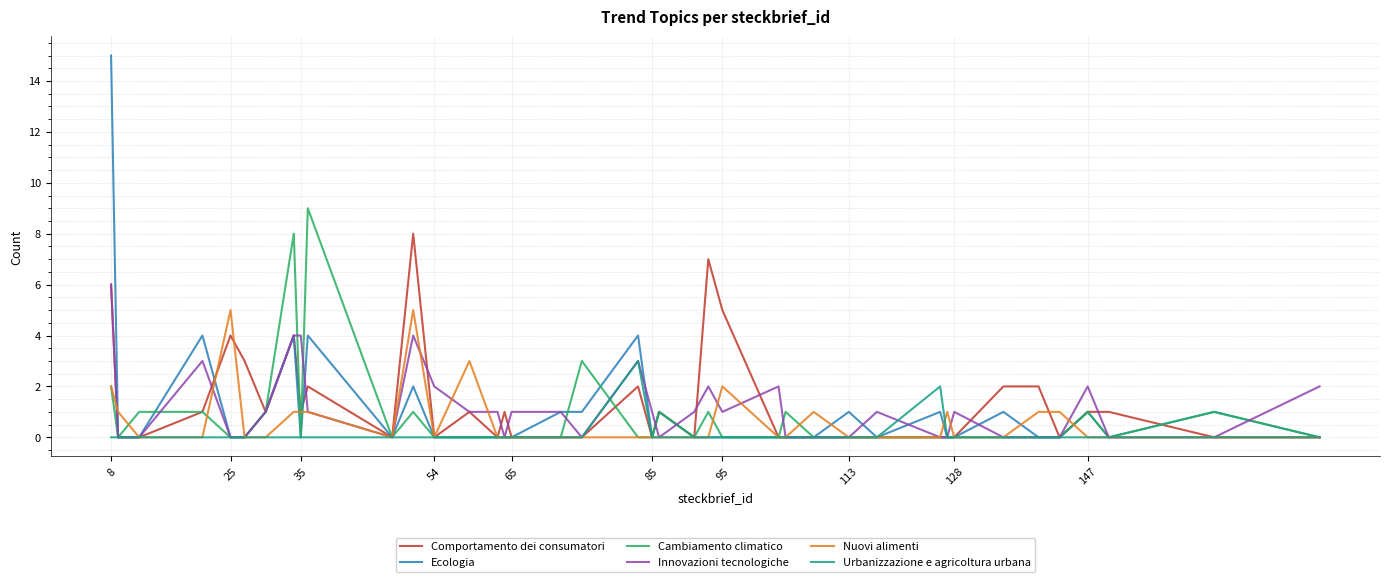

What is the maximum value shown in the chart?

15